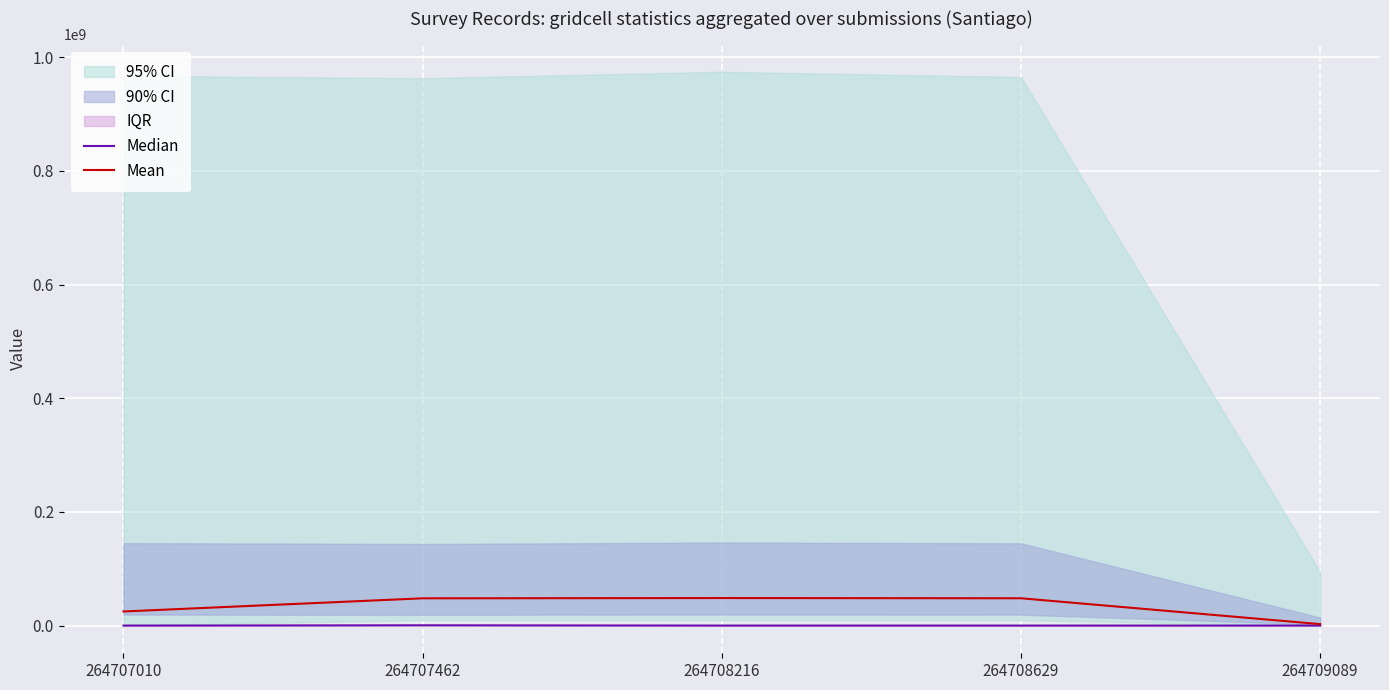

Which has a higher value, 264707462 or 264708216?

264707462